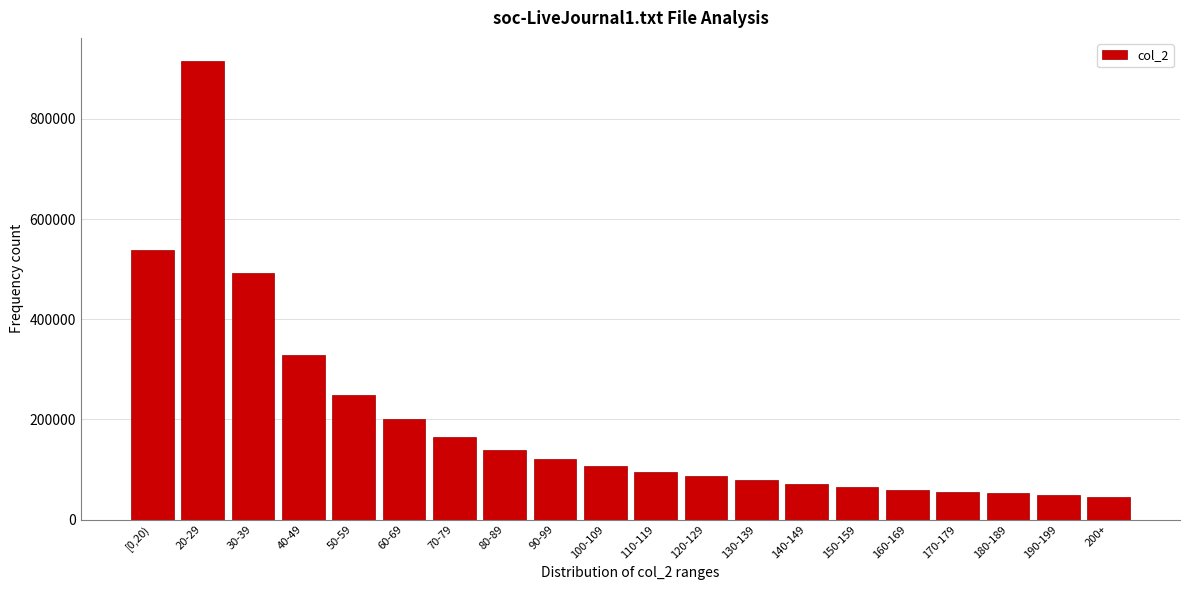

The value at [0,20) is 539119. True or false?

True